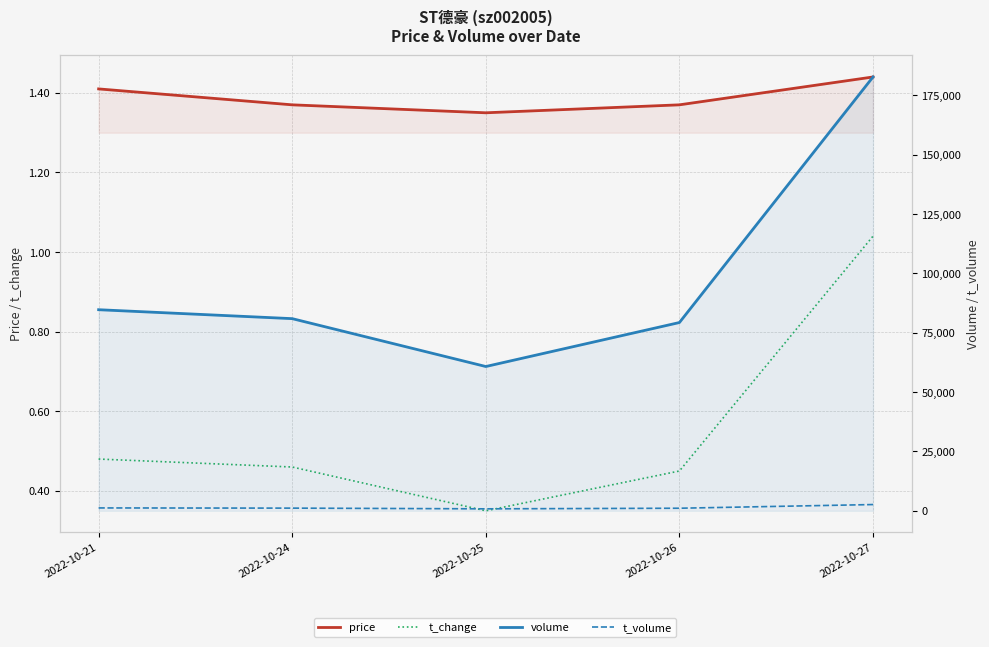

What is the total value across all series at 2022-10-26?

80400.8